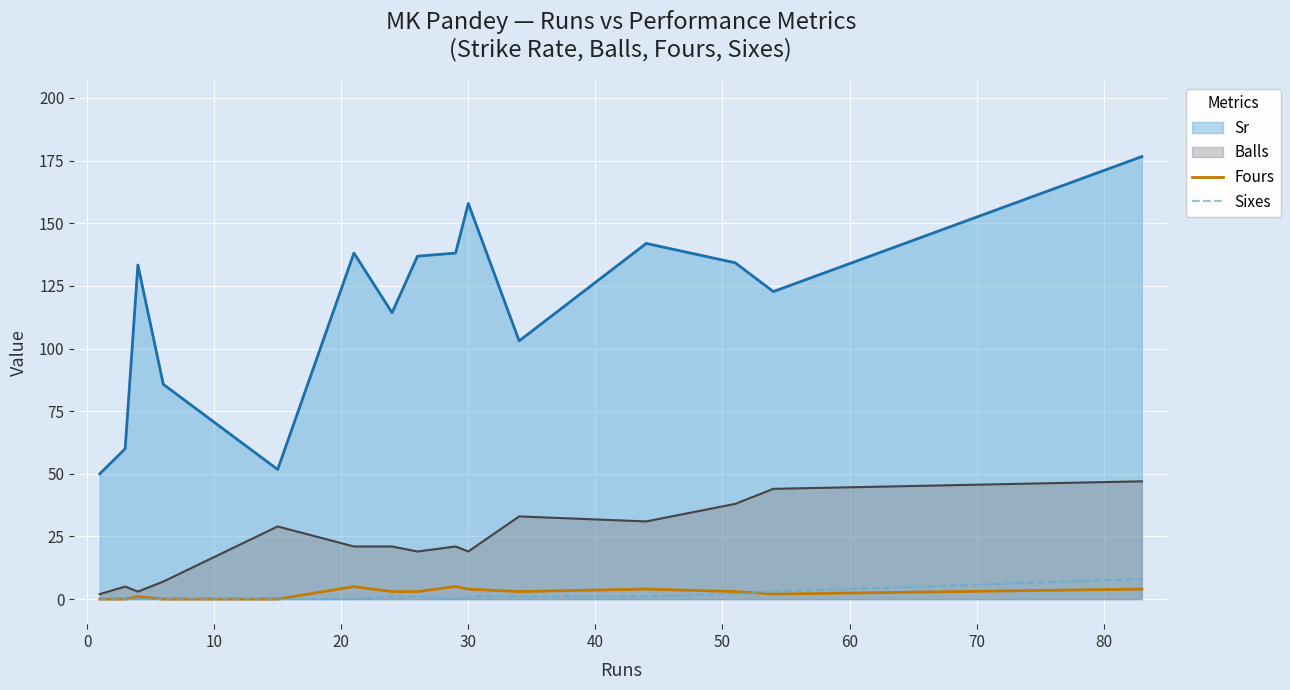

What is the highest value of the Sr series?

176.6